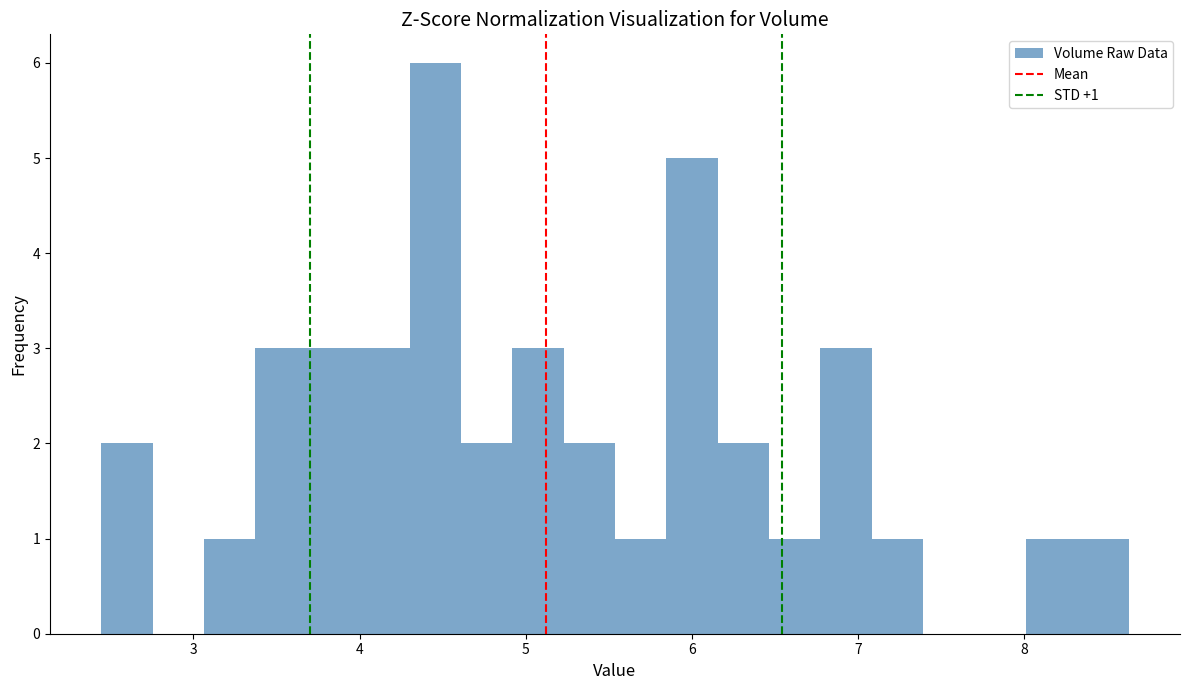

Read against the x-axis, roughly where is the centre of the tallest bar?

4.5